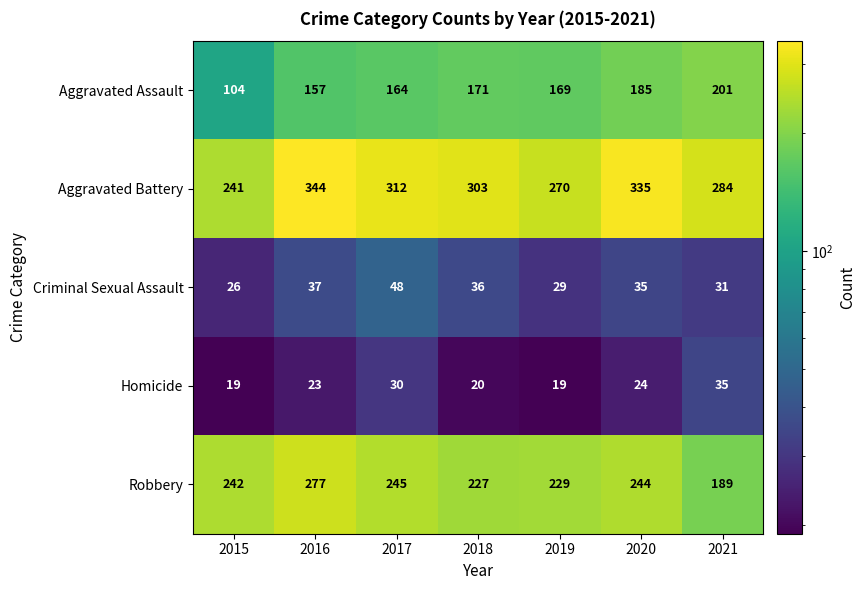

How many series are shown in this chart?

5